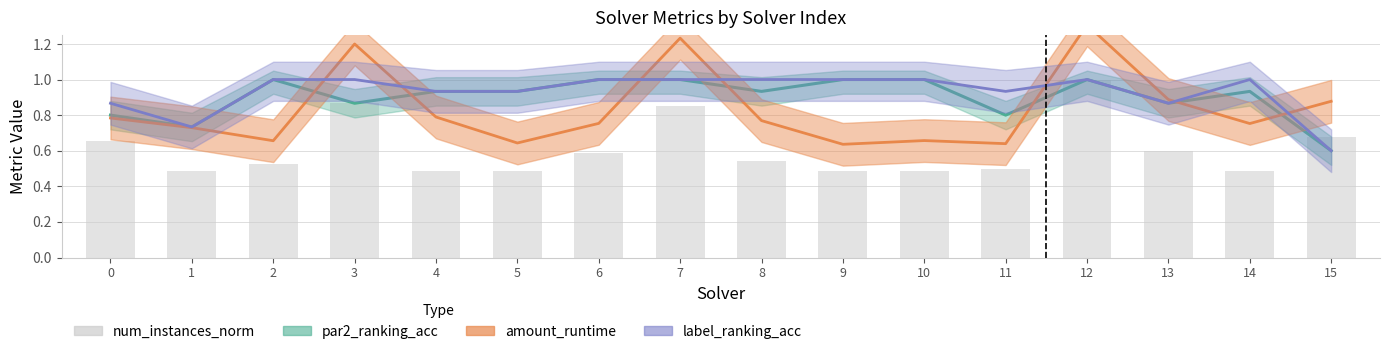

List the labels in order of value, smallest first.

1, 4, 5, 9, 10, 14, 11, 2, 8, 6, 13, 0, 15, 7, 3, 12